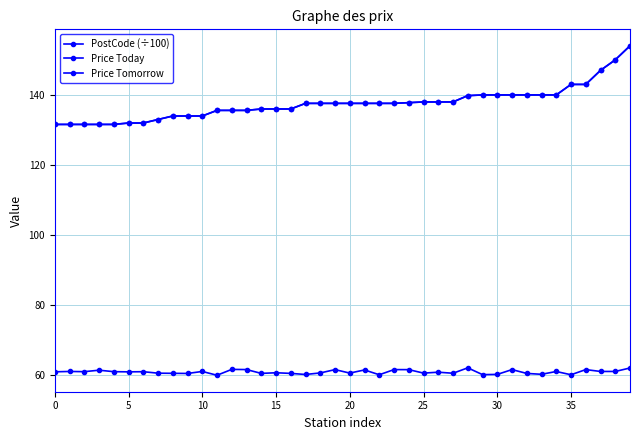

Is this an area chart (filled region under the line)?

No